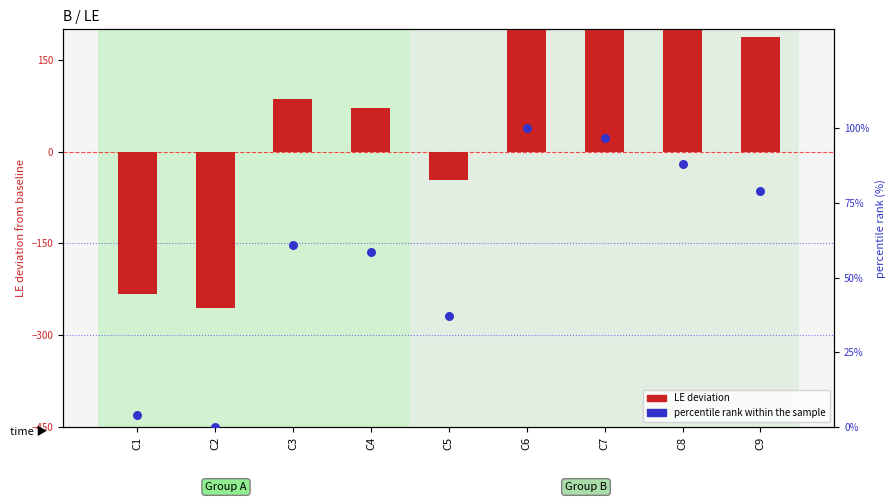

At how many categories does at least one series exceed 170?

4